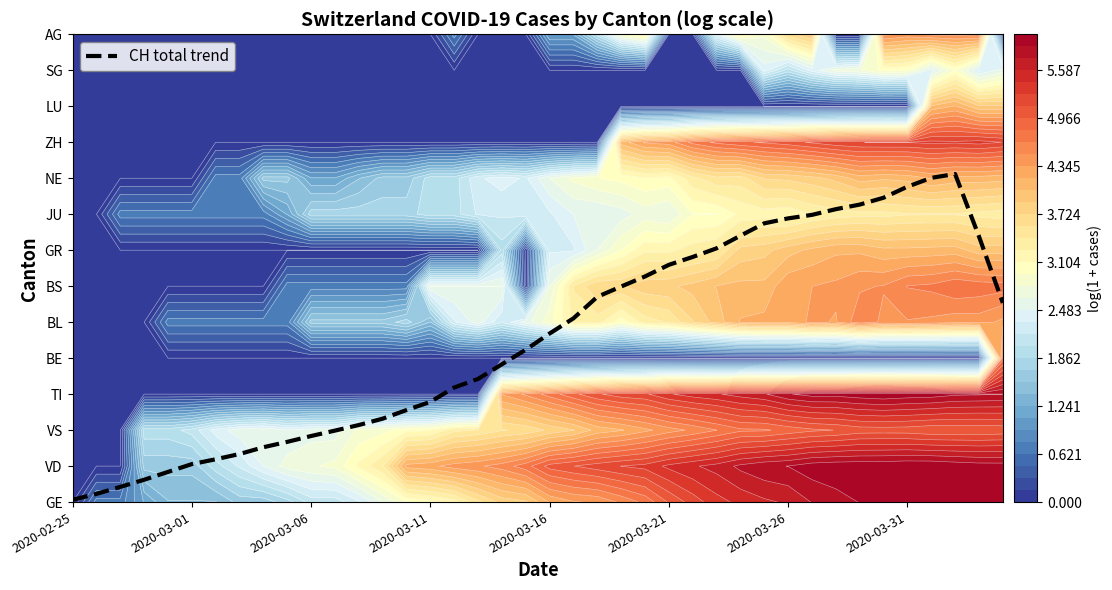

How many data points are less than 4?

19